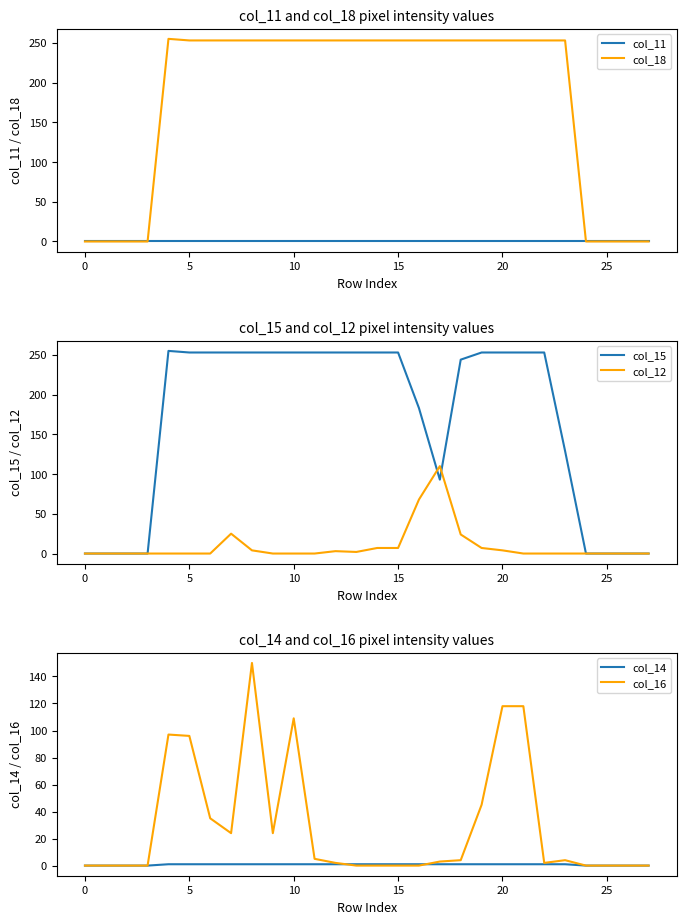

Is it true that col_14 equals 1 at 15?

True